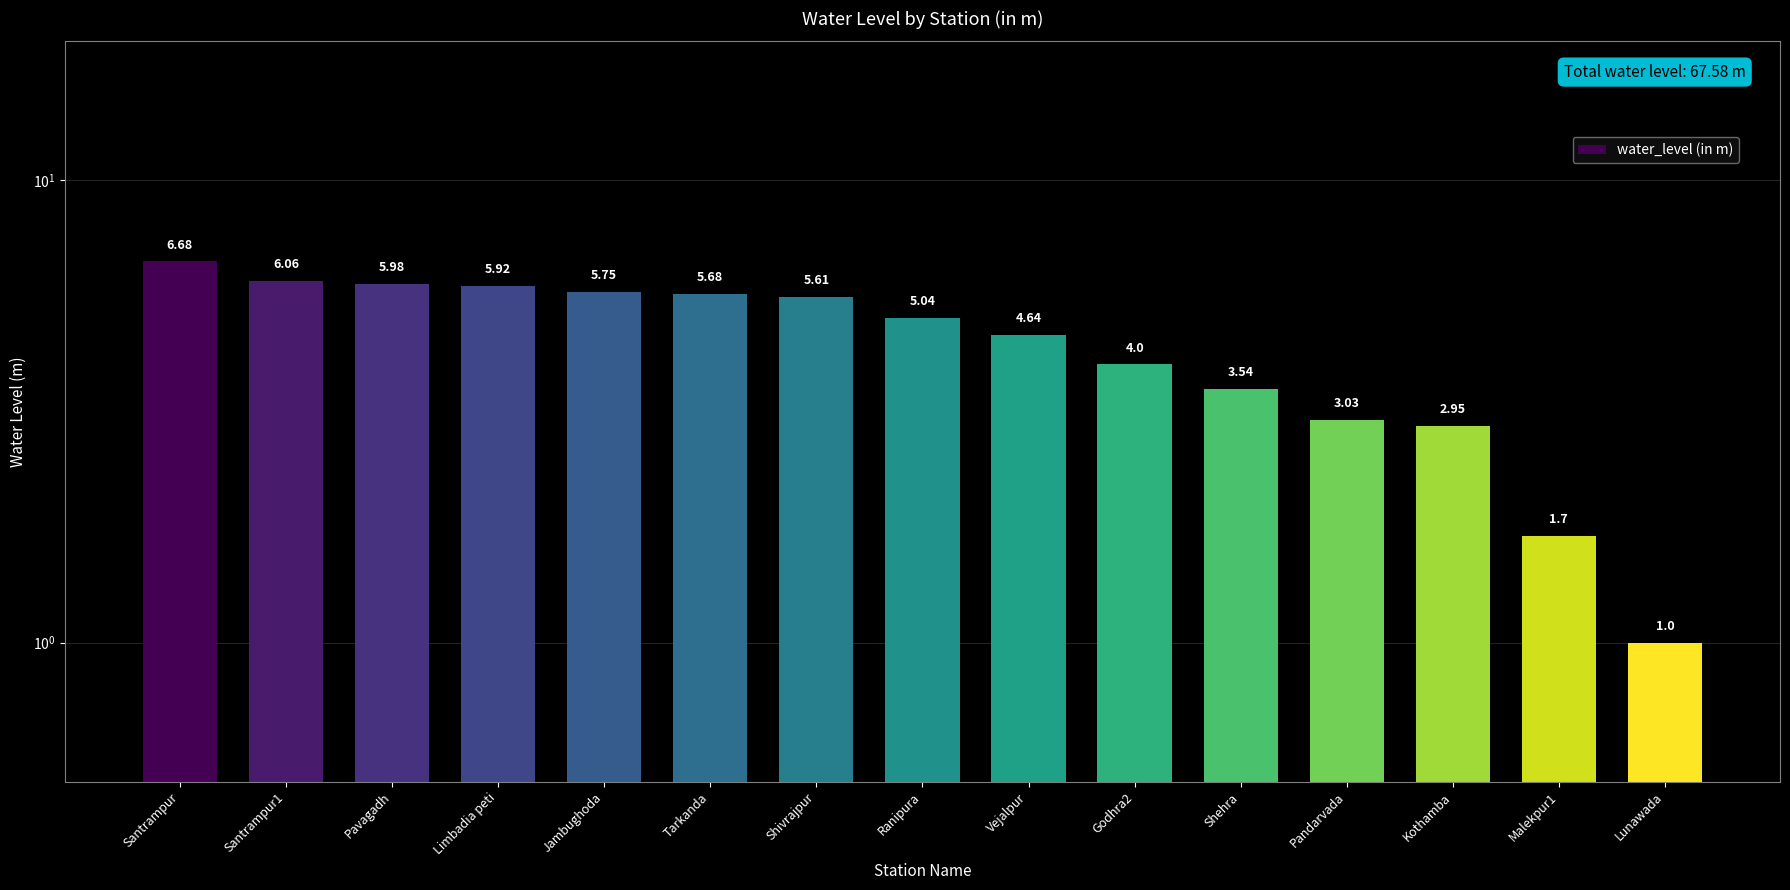

What is the minimum value shown in the chart?

1.0